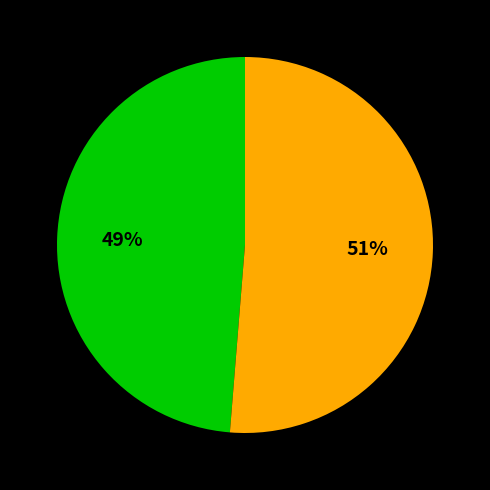

Does any single category account for the majority?

Yes